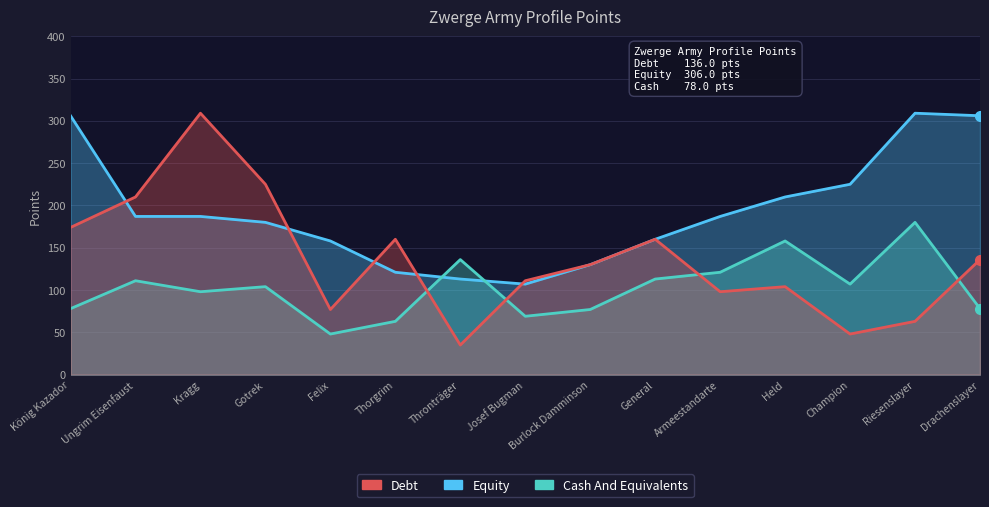

Is it true that Cash And Equivalents equals 121 at Armeestandarte?

True